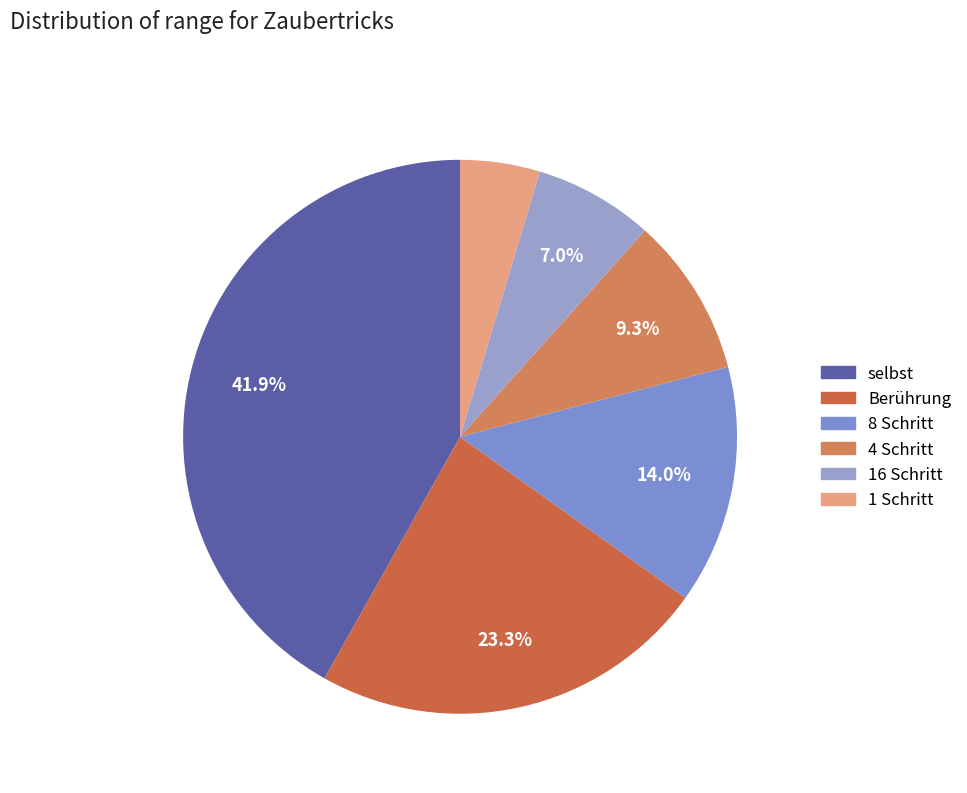

How many segments does this pie chart have?

6